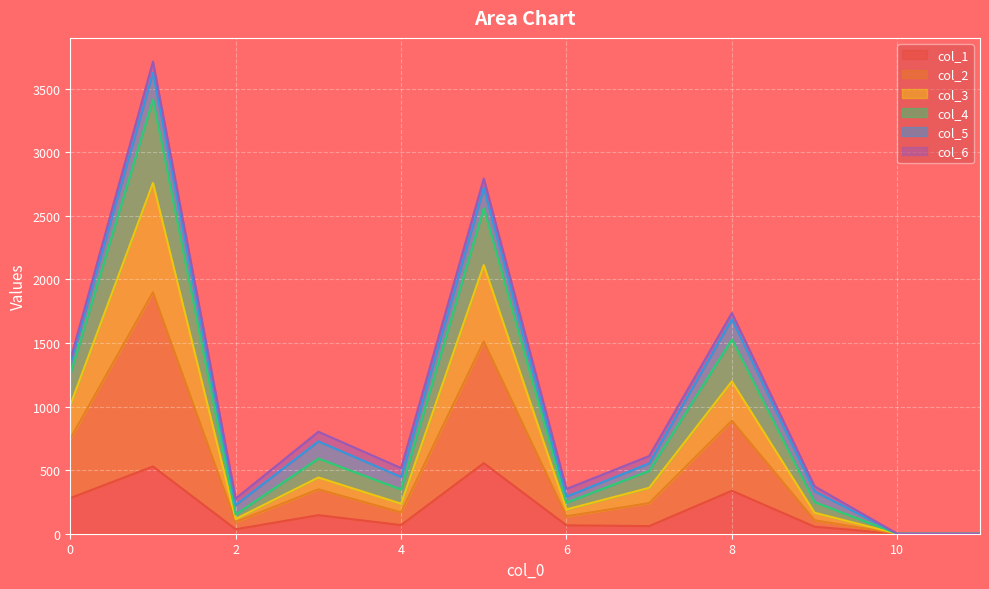

What are all the series names shown in the legend?

col_1, col_2, col_3, col_4, col_5, col_6